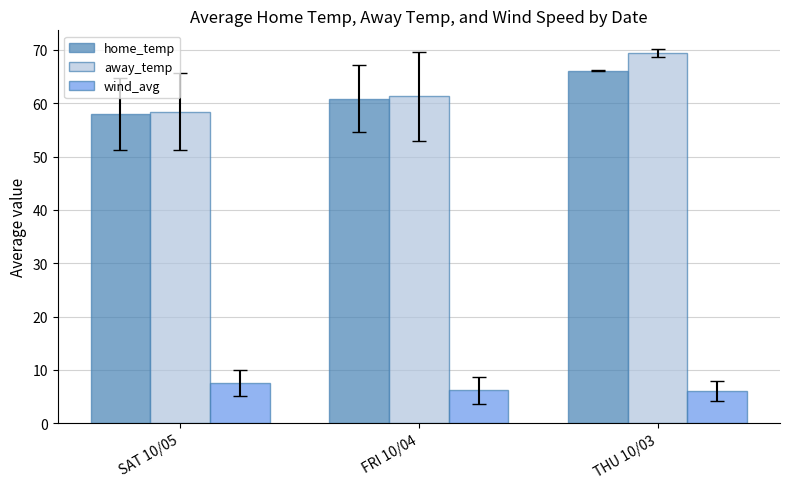

Are the bars grouped side by side (vs. stacked)?

Yes